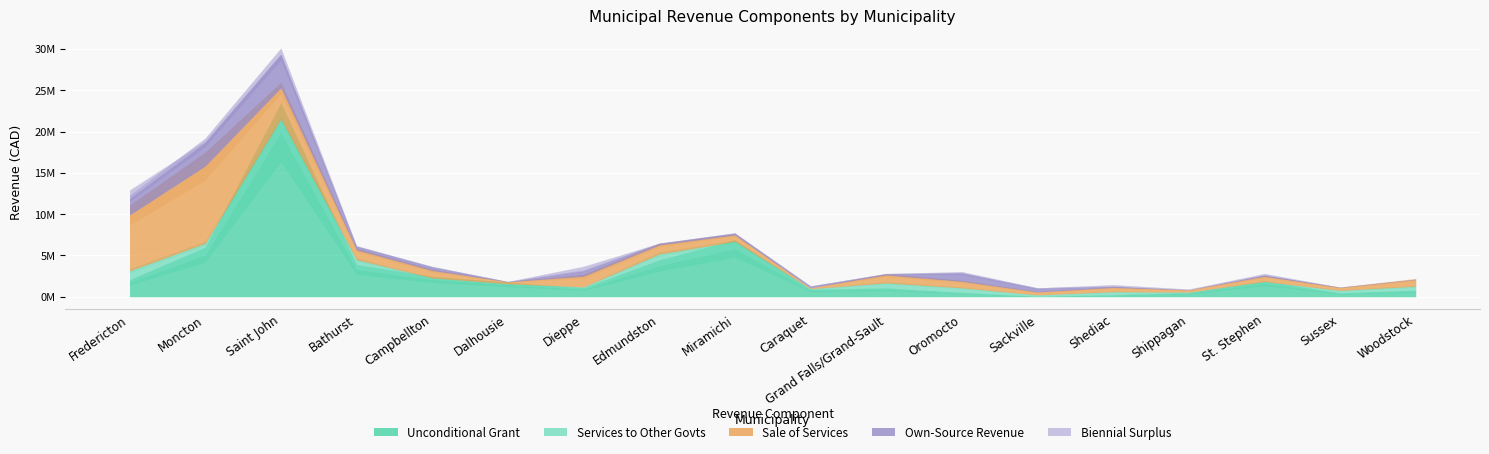

At which category does Sale of Services reach its first local peak?

Moncton